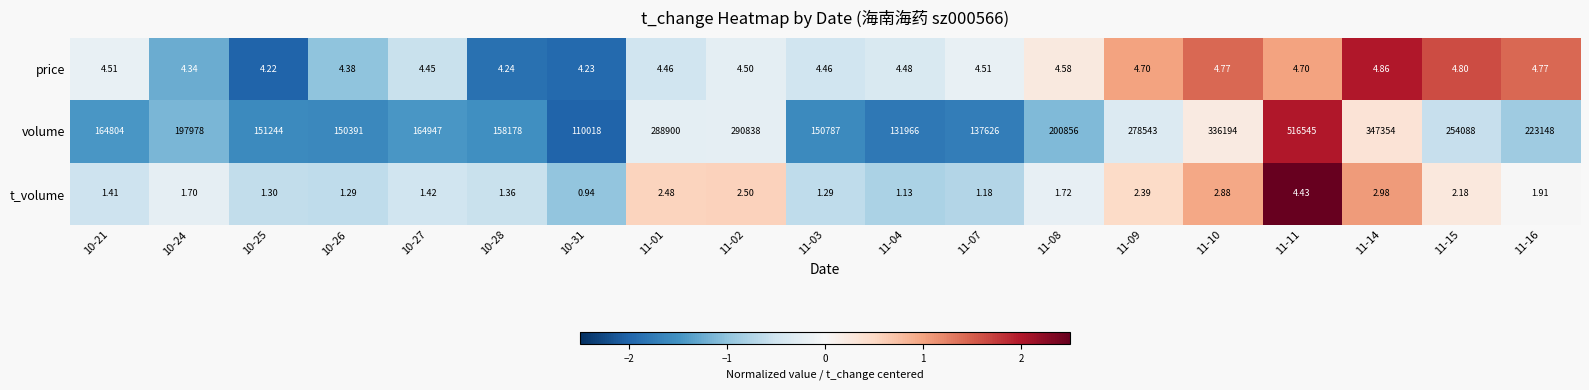

Which series changed the most between 10-26 and 11-10?

volume